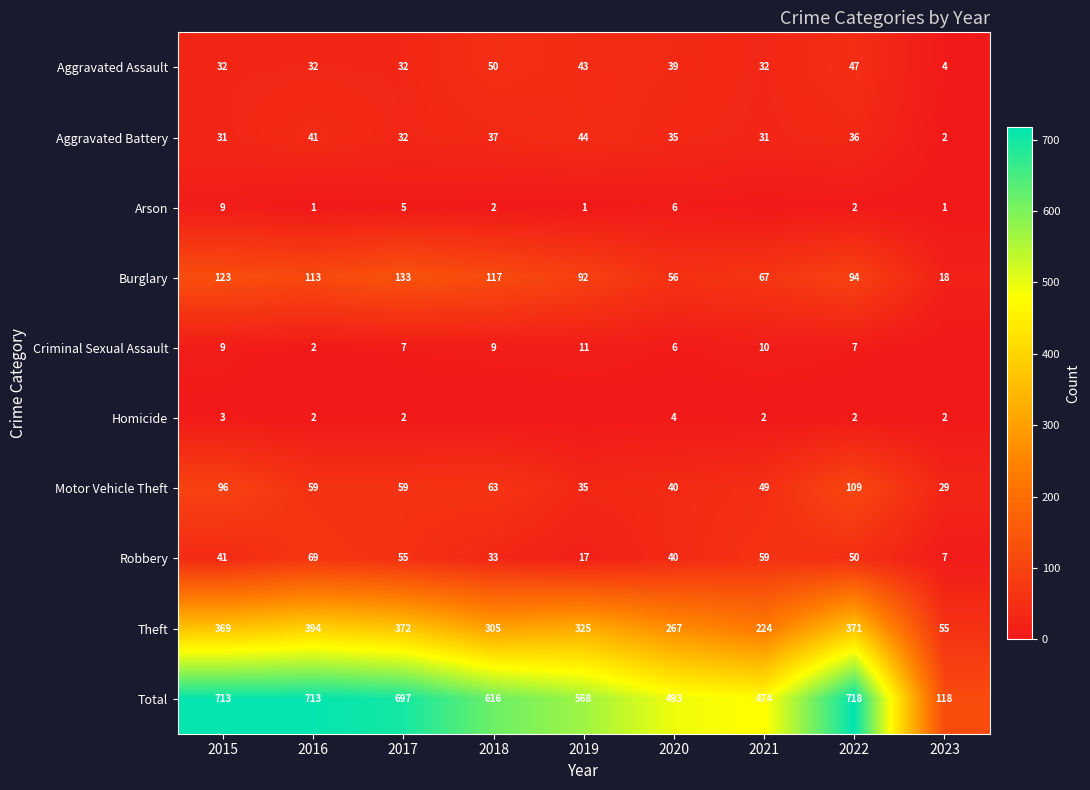

Between 2018 and 2016, which is larger?

2018